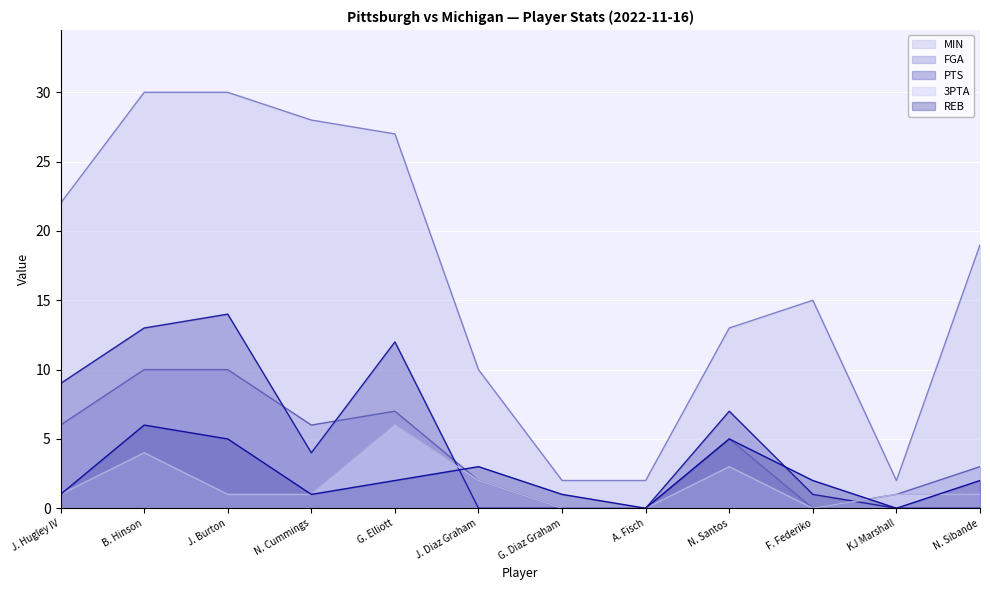

What is the sum of the FGA values at N. Santos and N. Cummings?

11